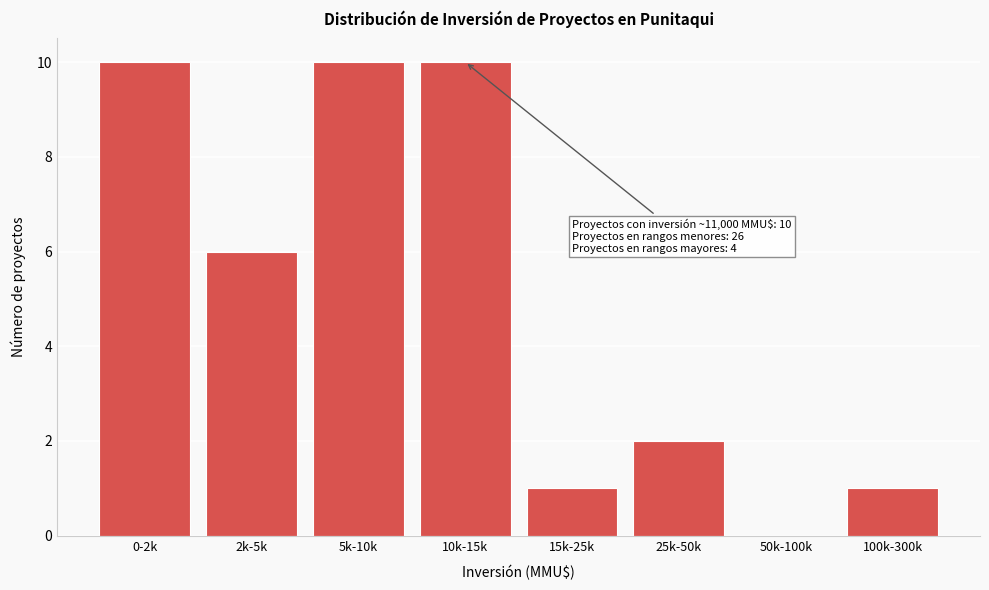

Reading left to right, transcribe all the data shown in this chart.

0-2k=10	2k-5k=6	5k-10k=10	10k-15k=10	15k-25k=1	25k-50k=2	50k-100k=0	100k-300k=1